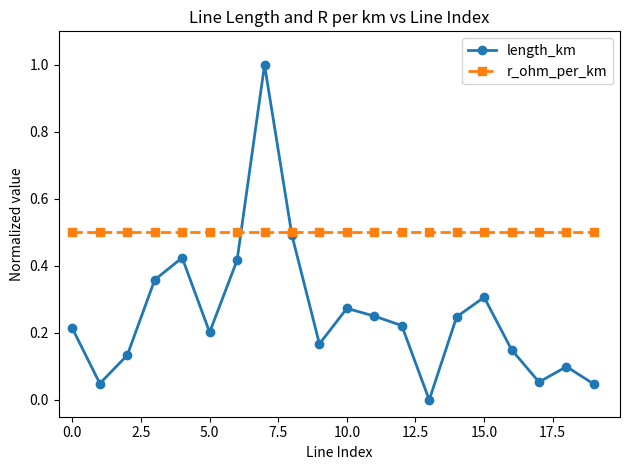

Which series ends up on top after the final intersection of r_ohm_per_km and length_km?

r_ohm_per_km